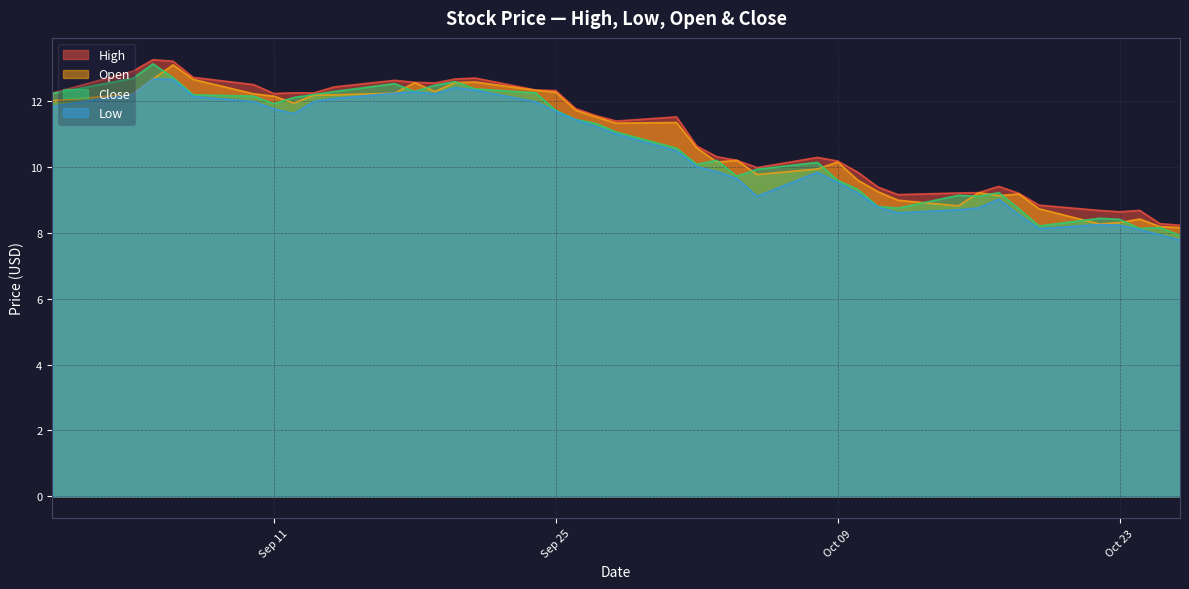

What is the greatest value displayed?

13.3